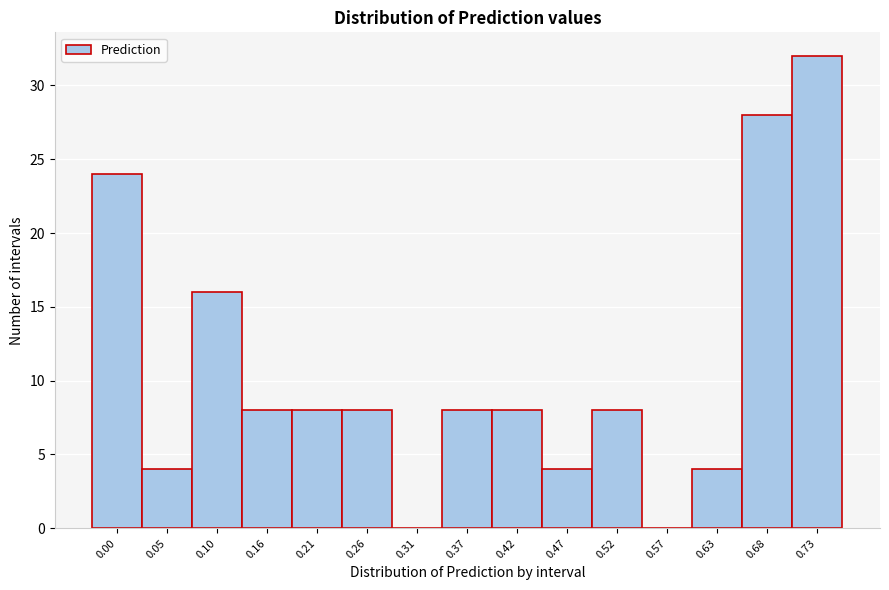

Reading left to right, extract all data points from this chart.

0.00=24	0.05=4	0.10=16	0.16=8	0.21=8	0.26=8	0.31=0	0.37=8	0.42=8	0.47=4	0.52=8	0.57=0	0.63=4	0.68=28	0.73=32